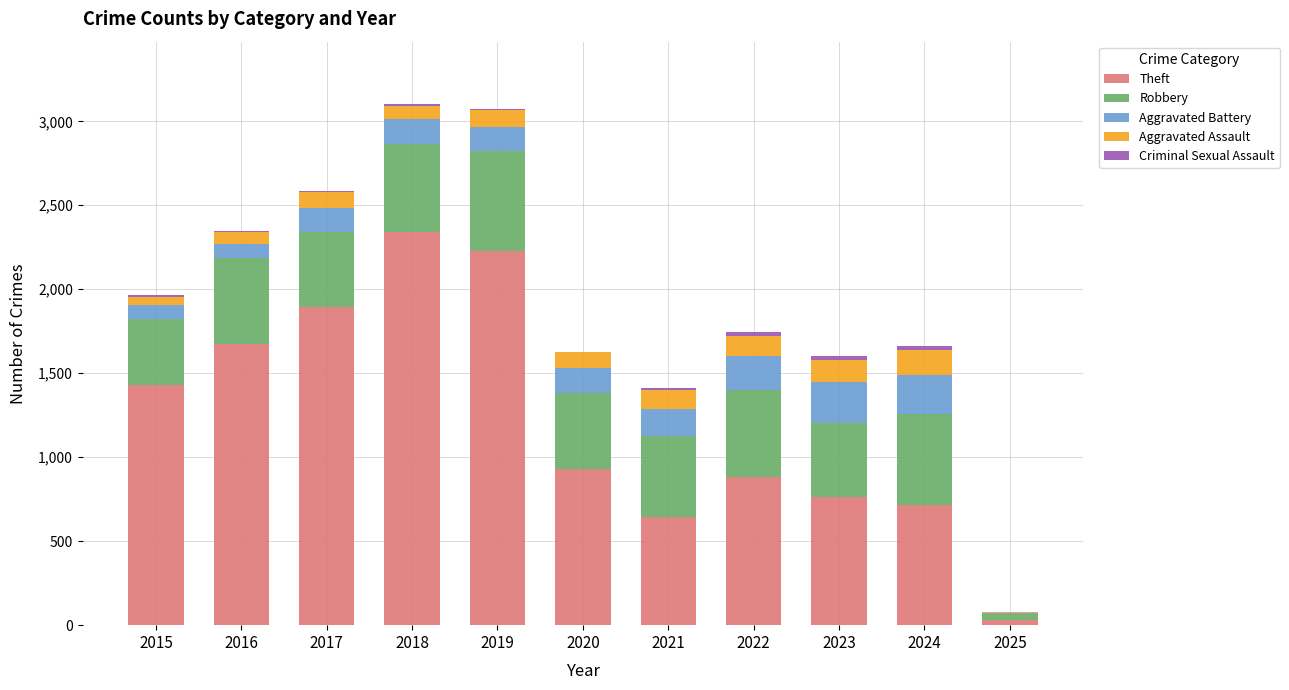

What is the sum of all Theft values?

13536